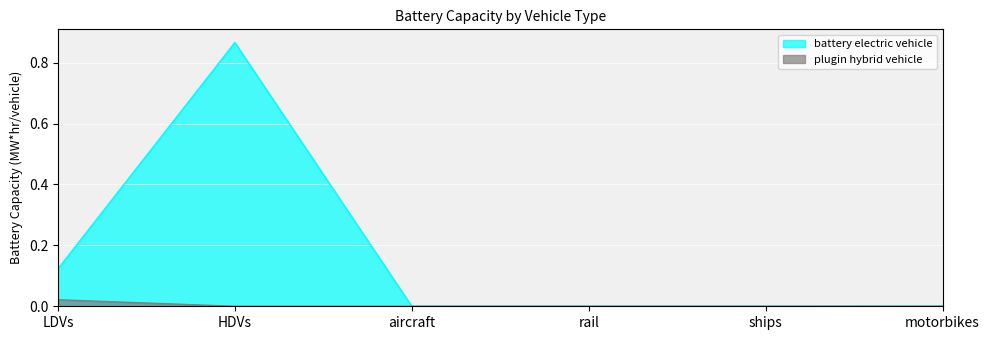

True or false: battery electric vehicle and plugin hybrid vehicle intersect in this chart.

False